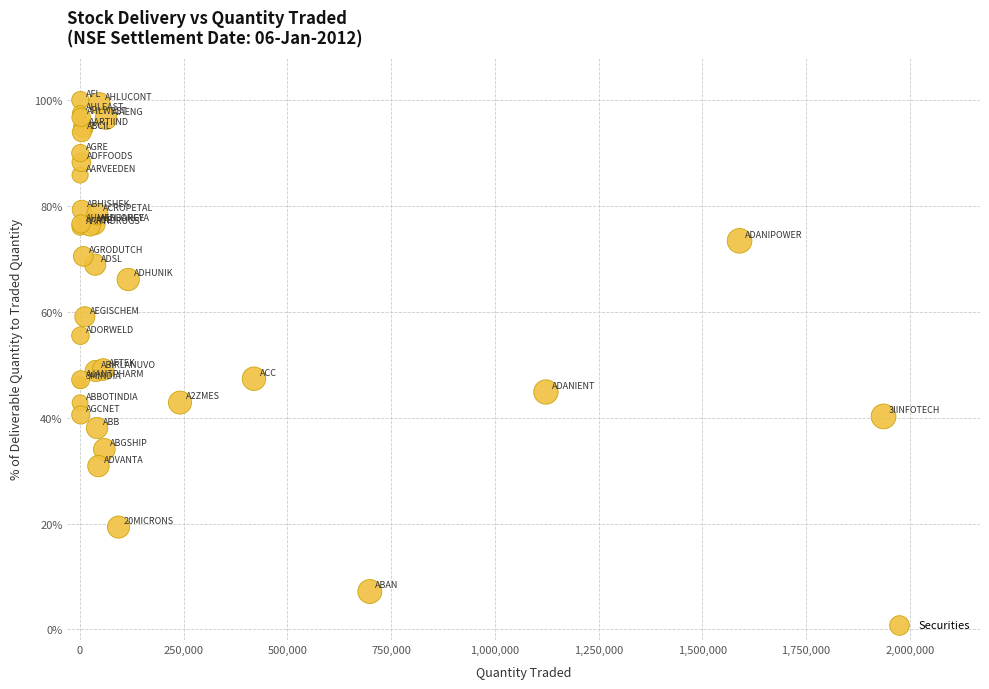

What Y value in the scatter plot is closest to 53?

55.5